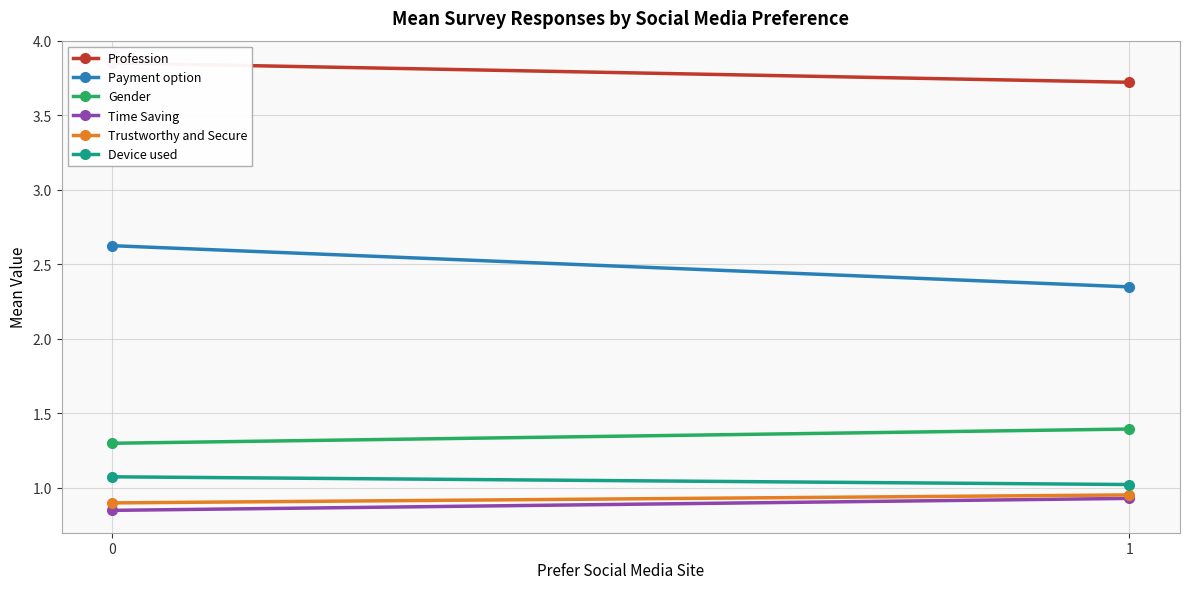

Between 0 and 1, which series saw the biggest shift?

Payment option